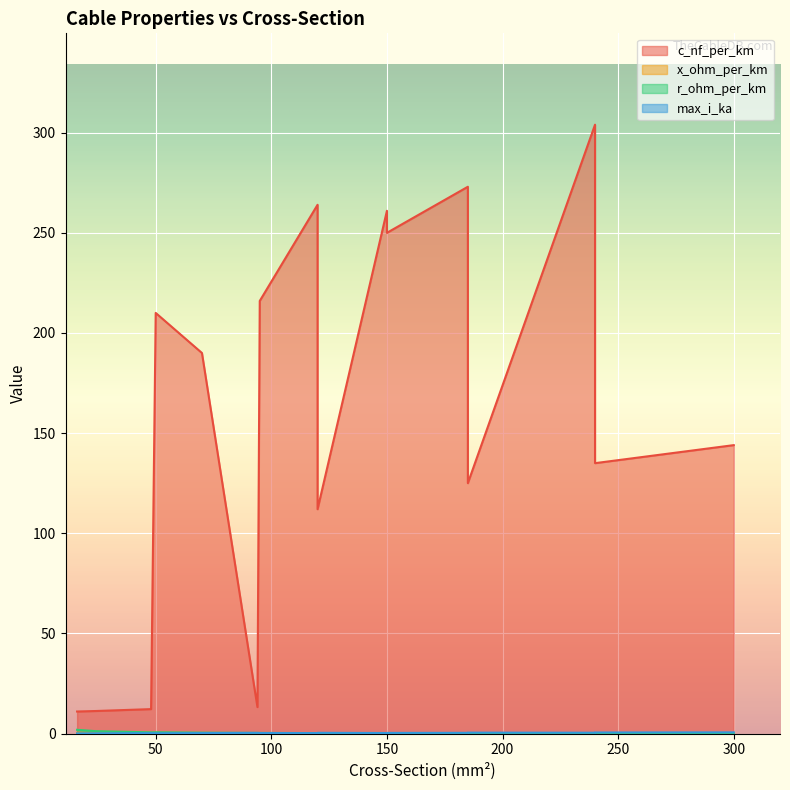

List the series in order of their peak value, highest first.

c_nf_per_km, r_ohm_per_km, max_i_ka, x_ohm_per_km